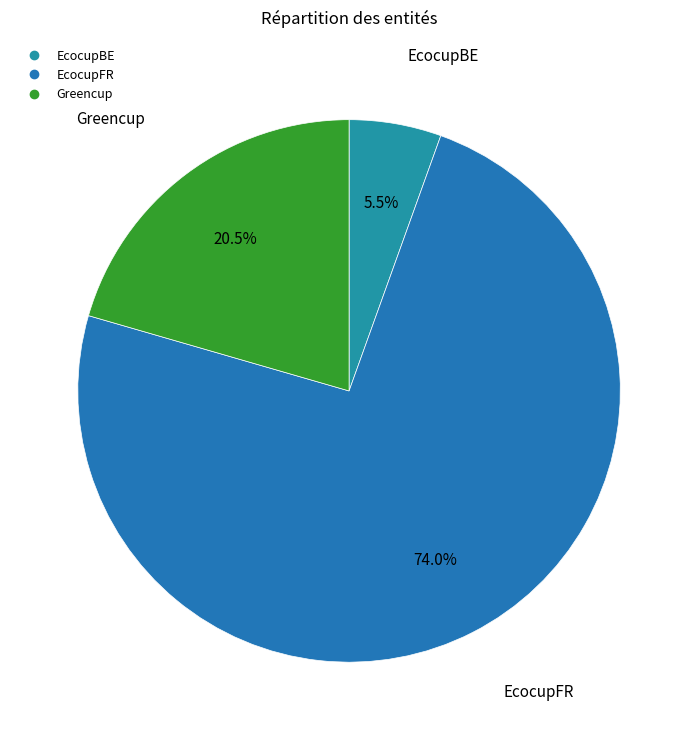

Combined, do EcocupFR and EcocupBE account for over 50%?

Yes